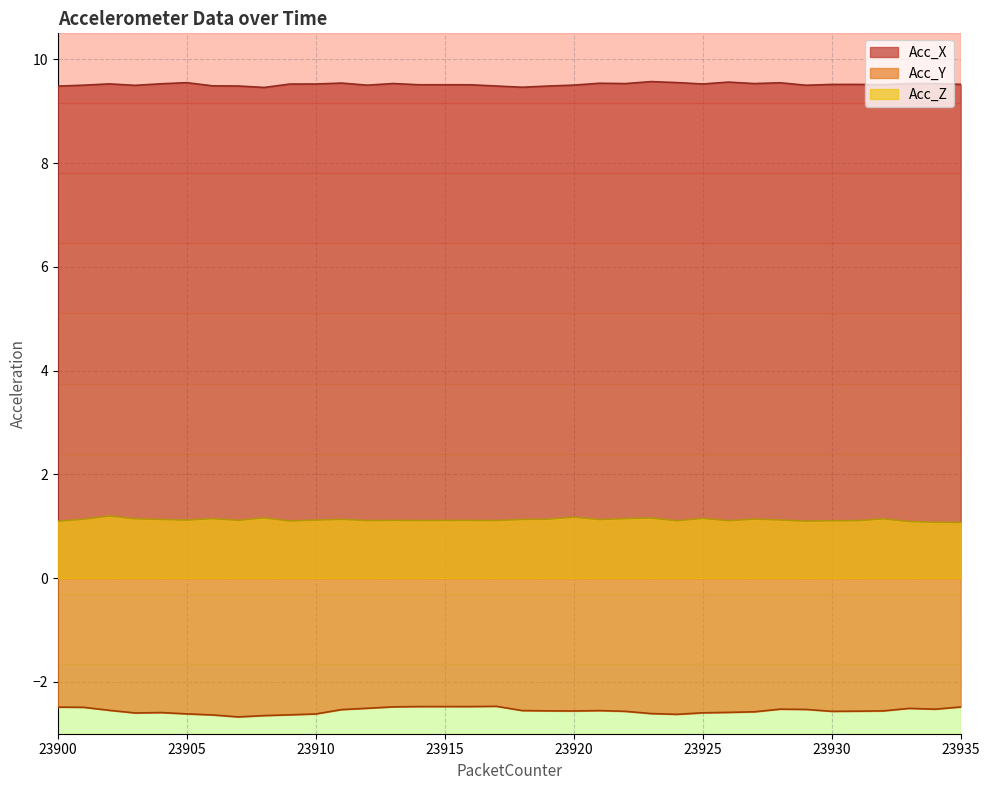

Is it true that Acc_X equals 14.8 at 23909?

False